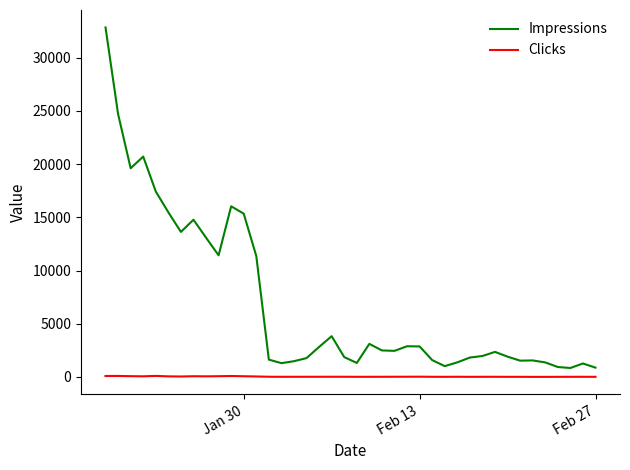

Rank the series by their maximum value, from lowest to highest.

Clicks, Impressions